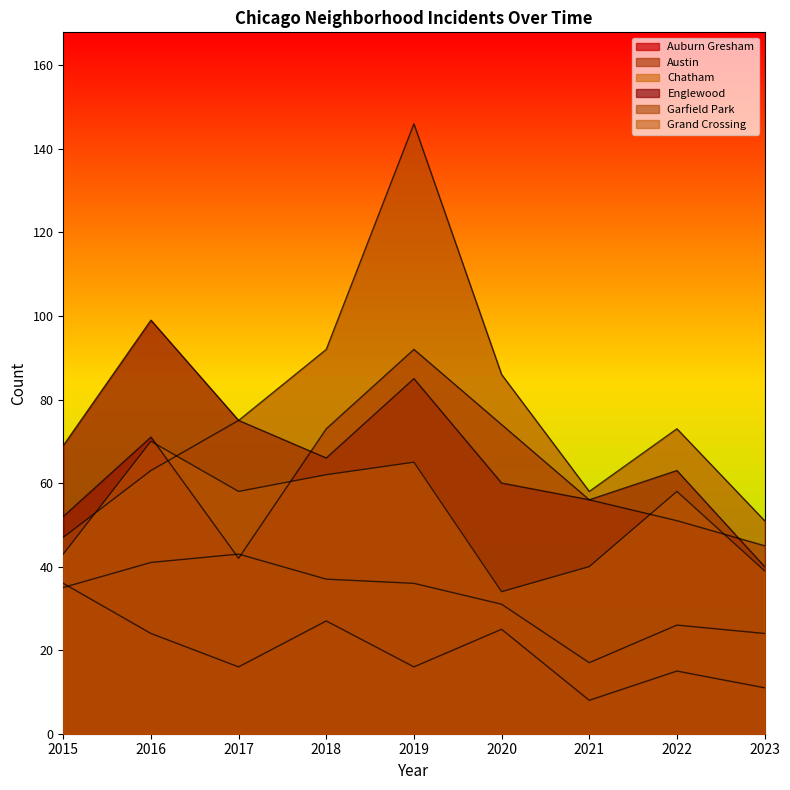

Which series has the largest range (max minus min)?

Garfield Park